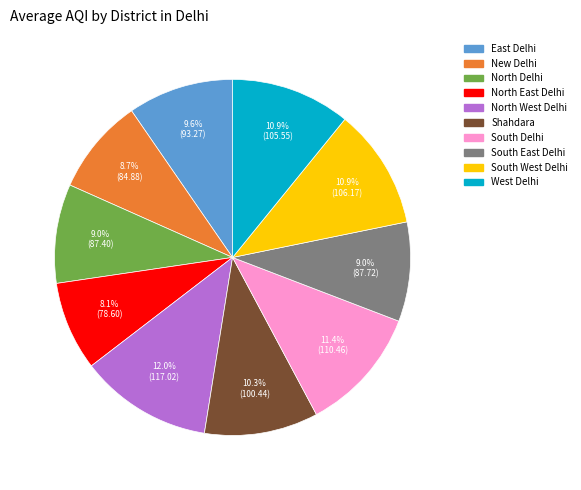

Does South East Delhi represent more than half of the total?

No